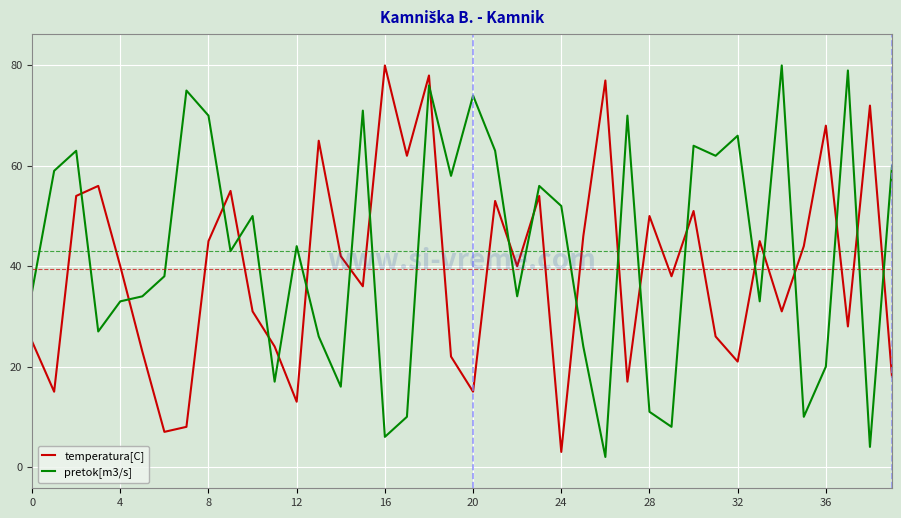

Reading left to right, what are all the values shown in this chart?

temperatura[C]: 25	15	54	56	40	23	7	8	45	55	31	24	13	65	42	36	80	62	78	22	15	53	40	54	3	46	77	17	50	38	51	26	21	45	31	44	68	28	72	18
pretok[m3/s]: 35	59	63	27	33	34	38	75	70	43	50	17	44	26	16	71	6	10	76	58	74	63	34	56	52	24	2	70	11	8	64	62	66	33	80	10	20	79	4	60